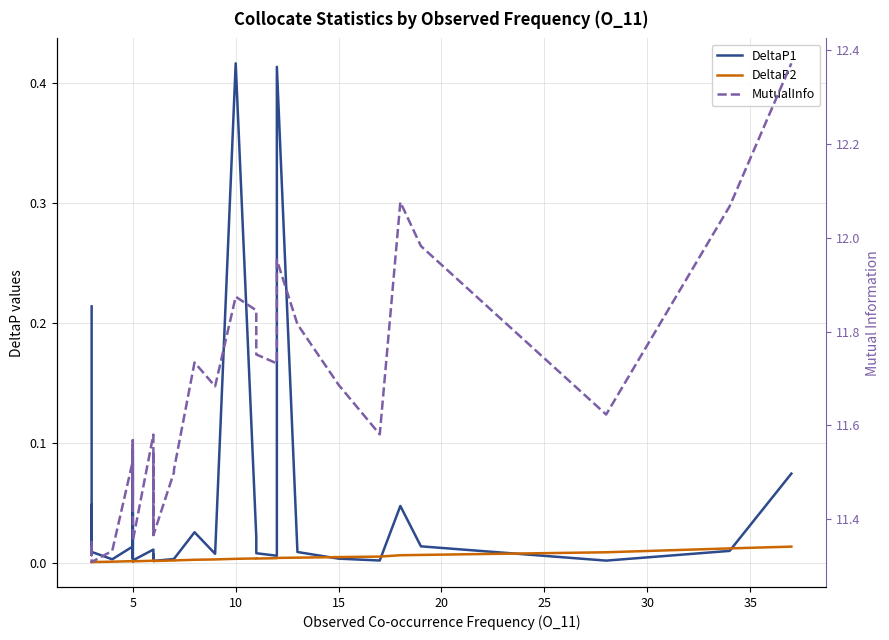

What are all the series names shown in the legend?

DeltaP1, DeltaP2, MutualInfo